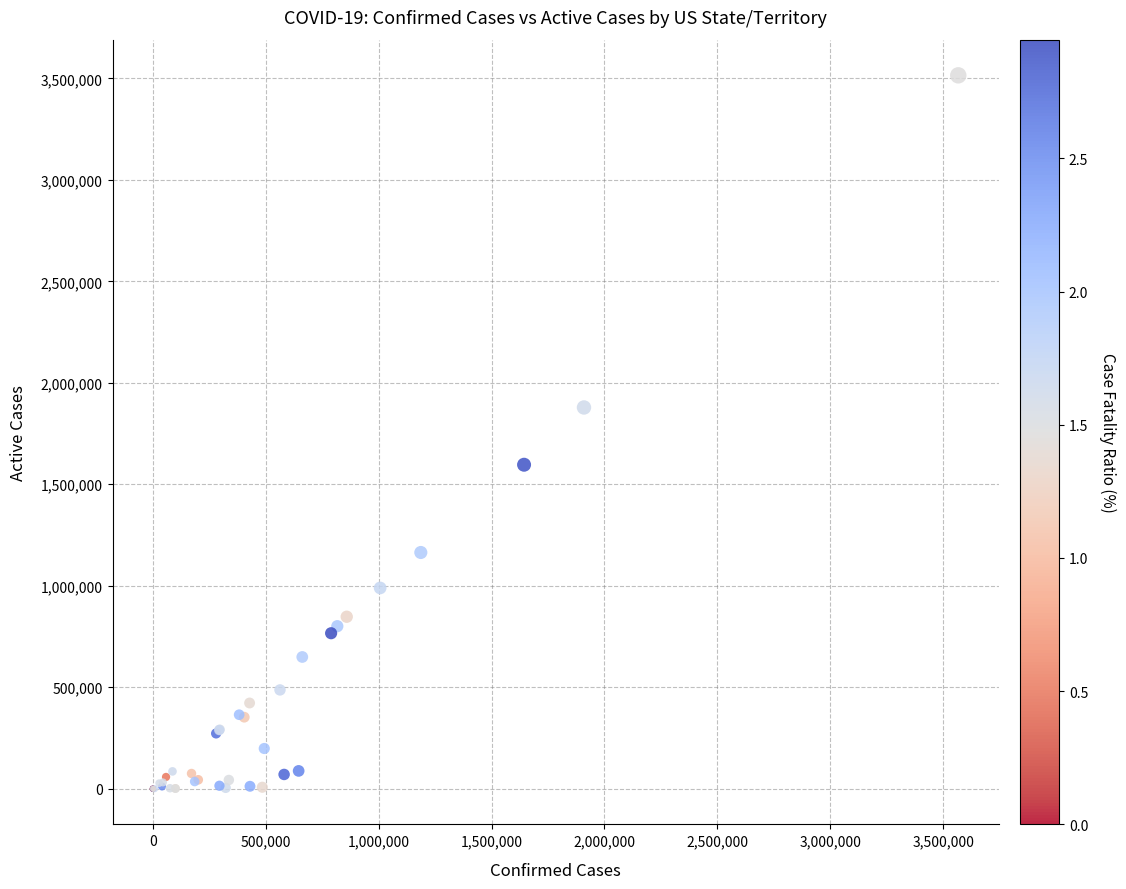

What Y value in the scatter plot is closest to 1757378?

1878369